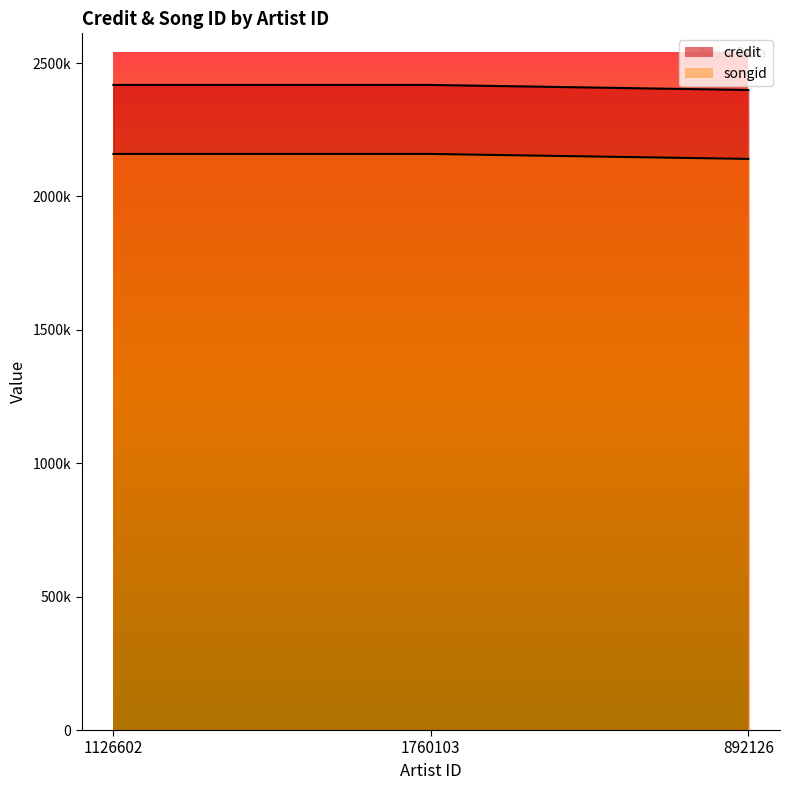

What position from the left is 1126602?

1